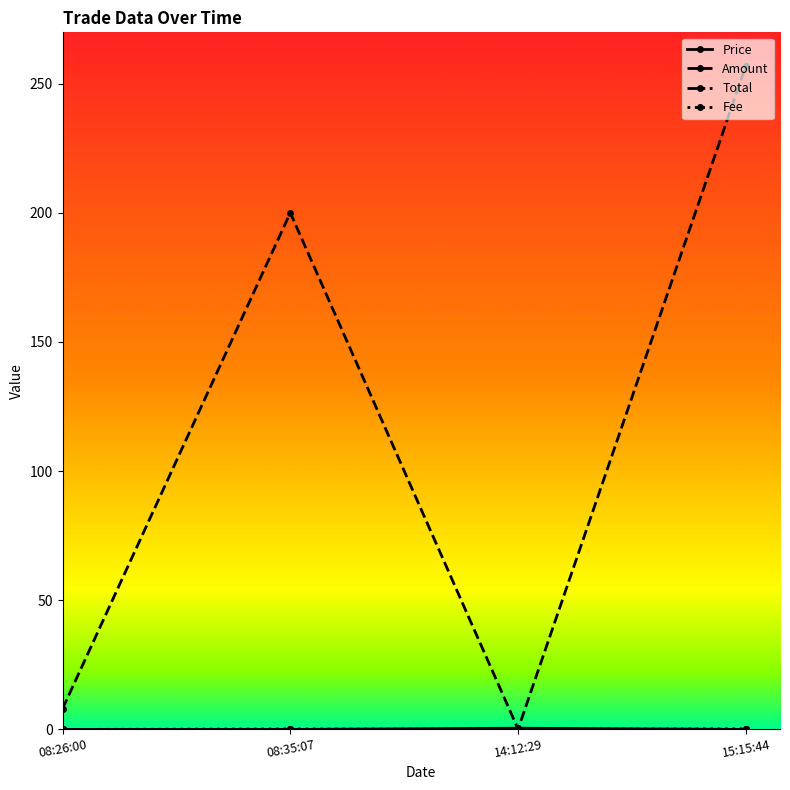

Which category has the highest value across all series?

15:15:44